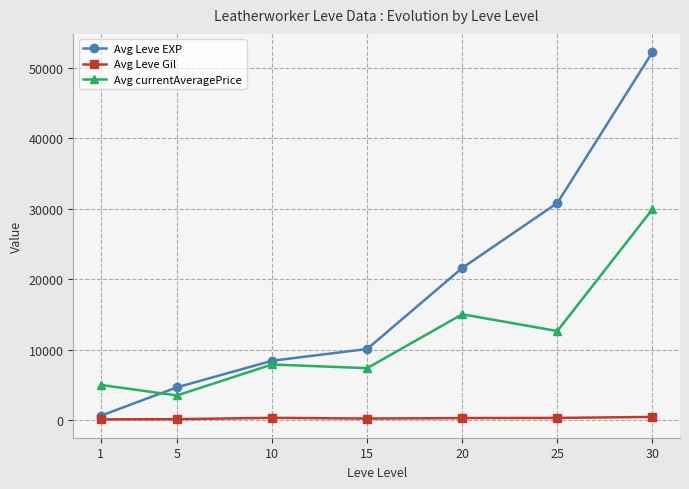

What is the value of the Avg Leve Gil point at the 3rd from the left?

330